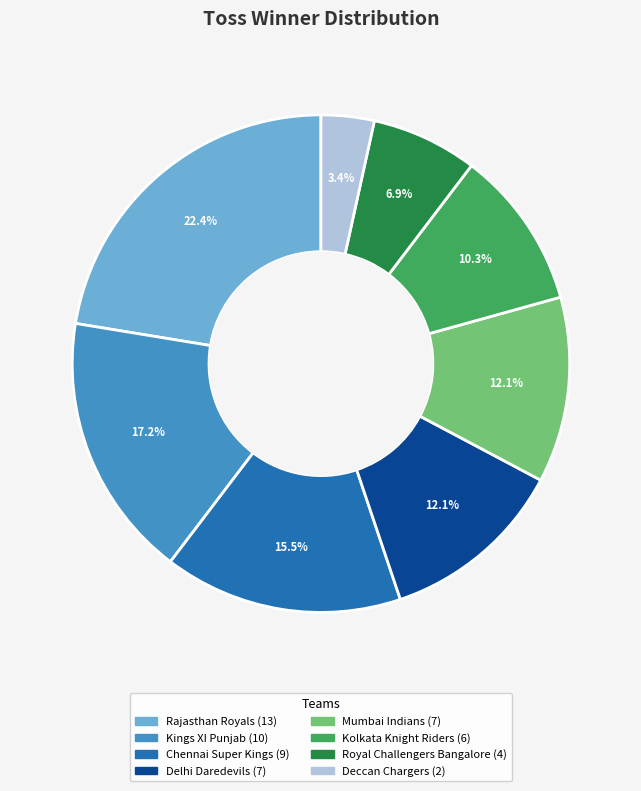

How many slices are in this pie chart?

8